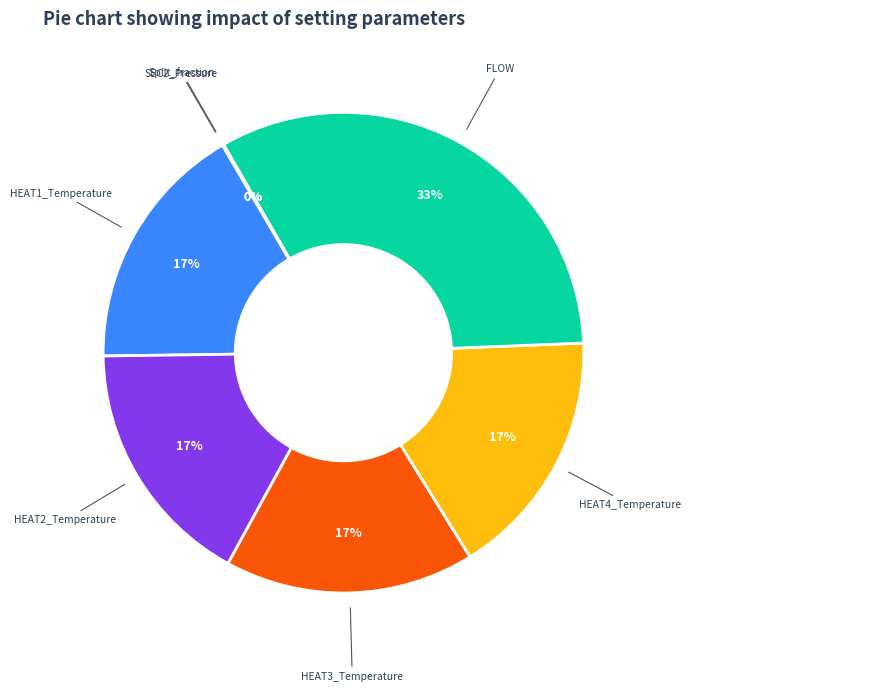

To the nearest percent, what is the average slice percentage?

14%